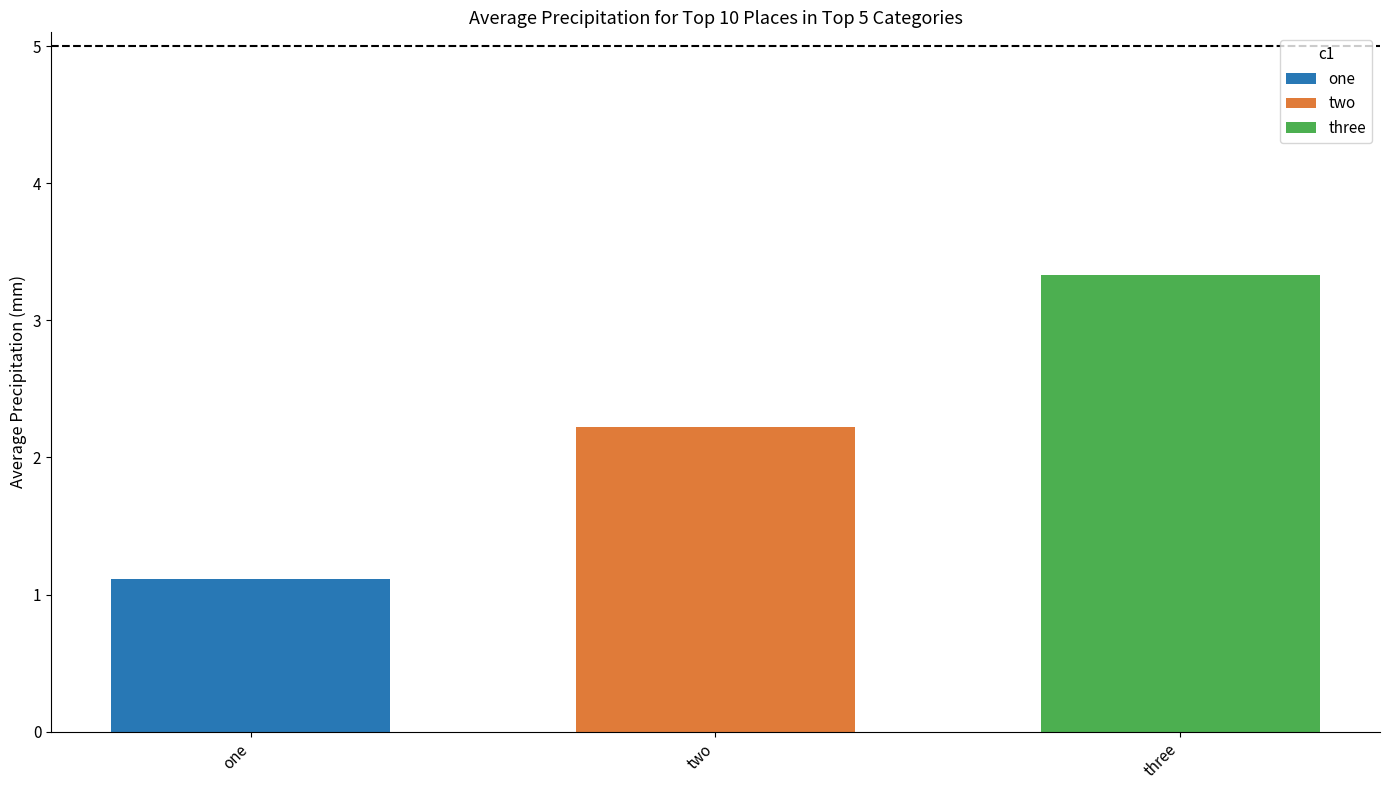

Does the chart contain any negative values?

No